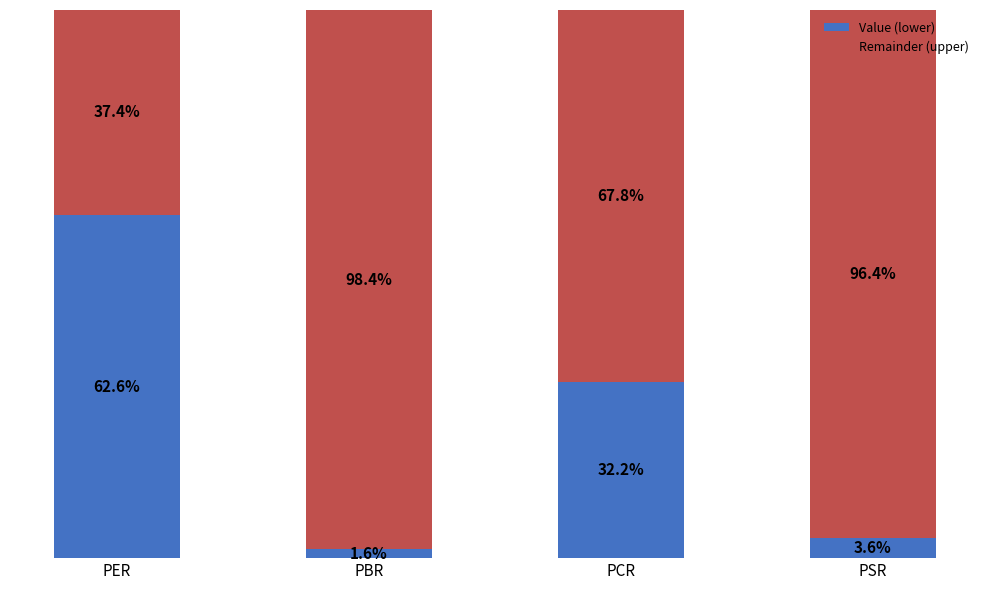

At which label does Value (lower) reach its peak?

PER